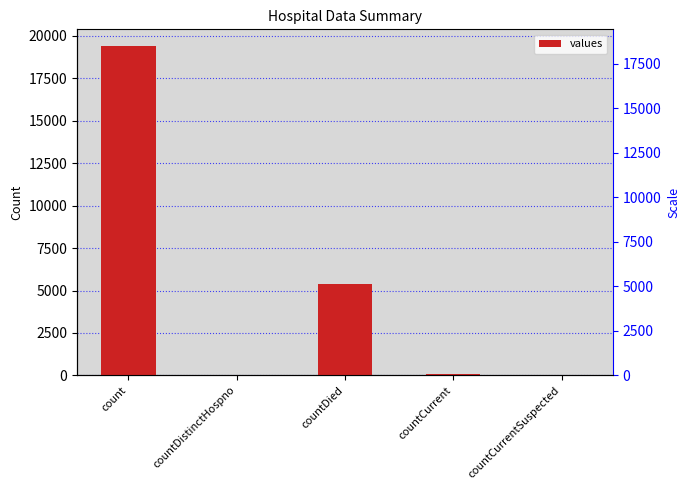

What is the average value?

4975